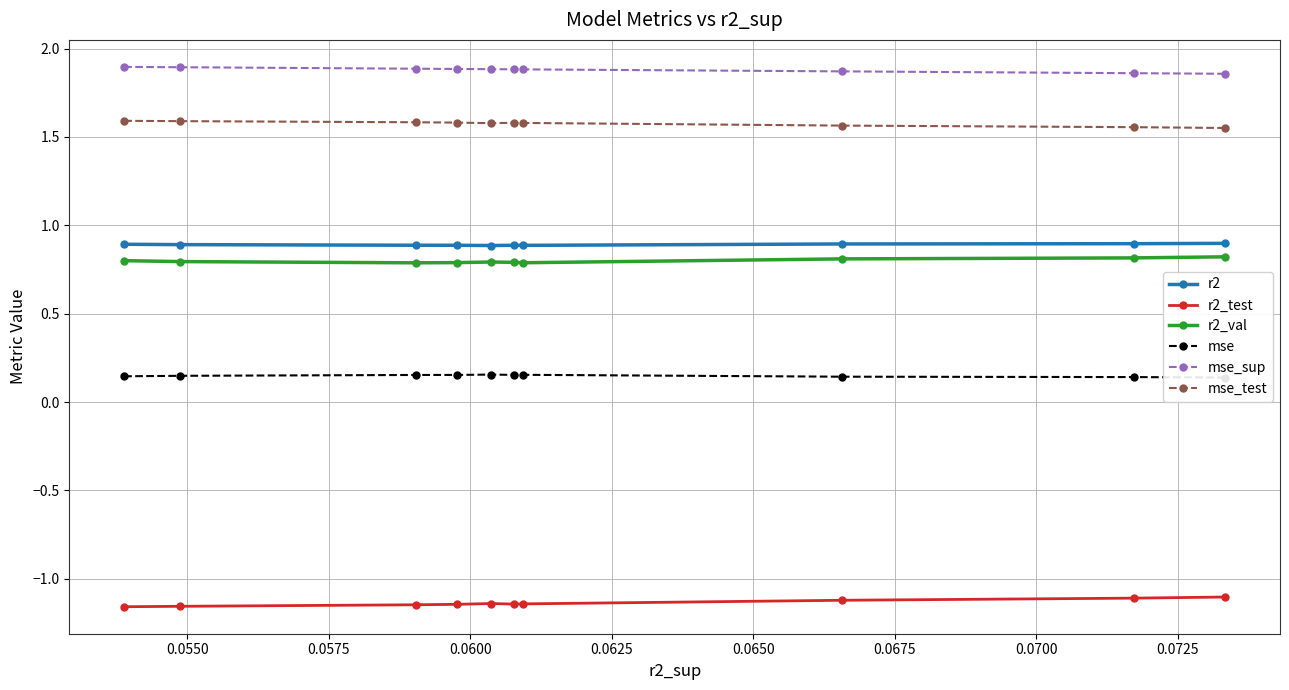

What is the highest value of the r2_val series?

0.8